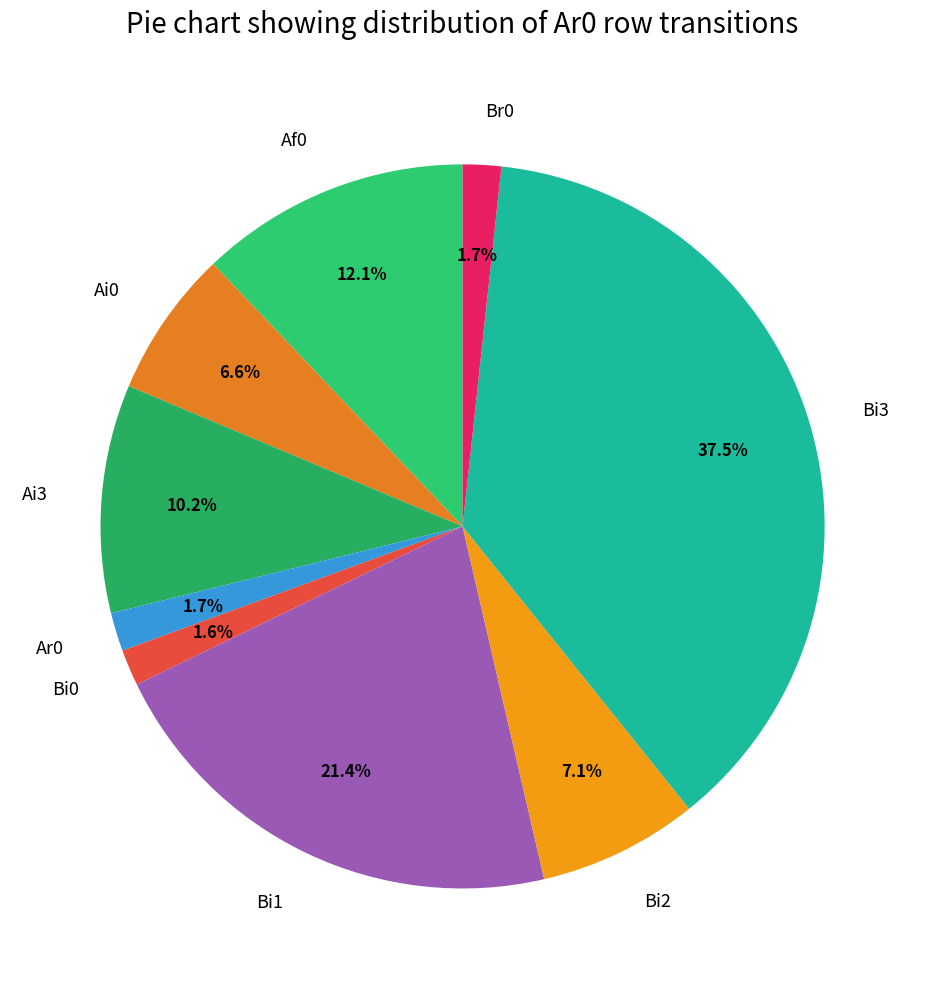

Does any single category account for the majority?

No